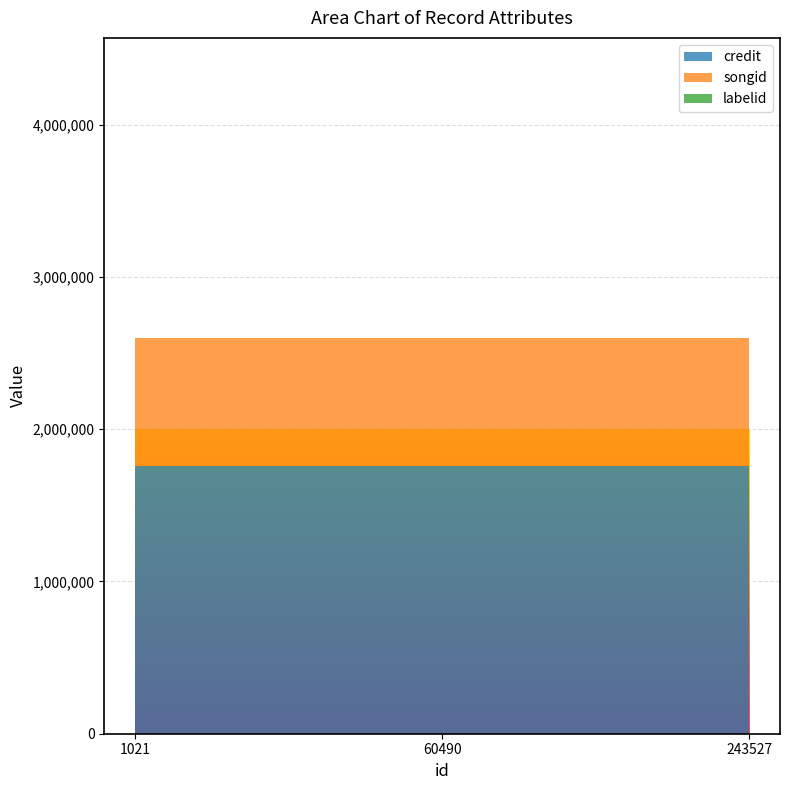

Reading right to left, list all the values displayed in this chart.

credit: 1757769	1757769	1757769
songid: 839286	839286	839286
labelid: 1546	1546	1546